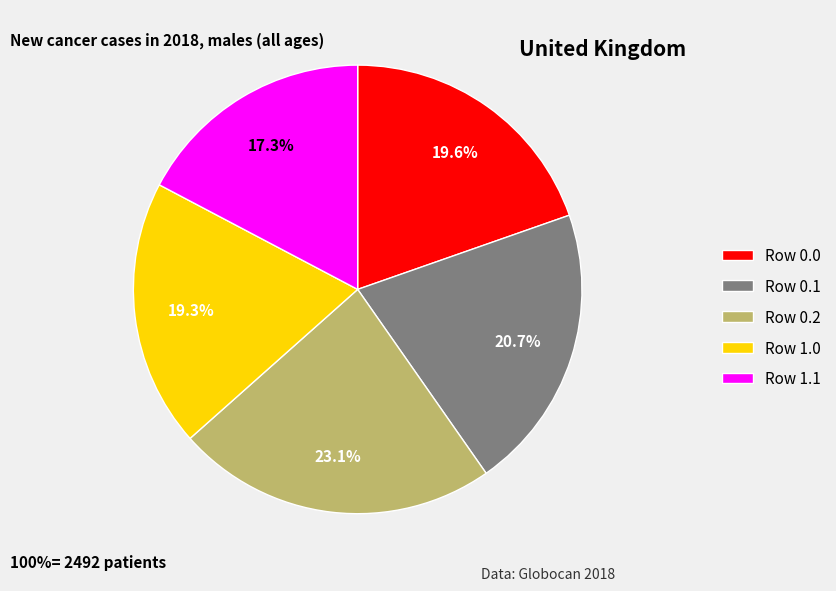

Is there a majority slice in this chart?

No